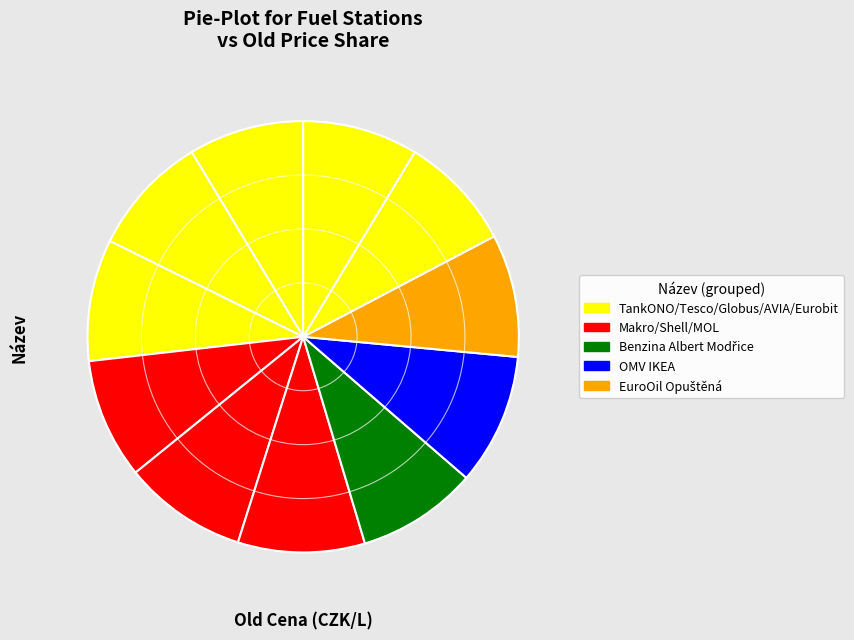

Which slice is the smallest?

TankONO